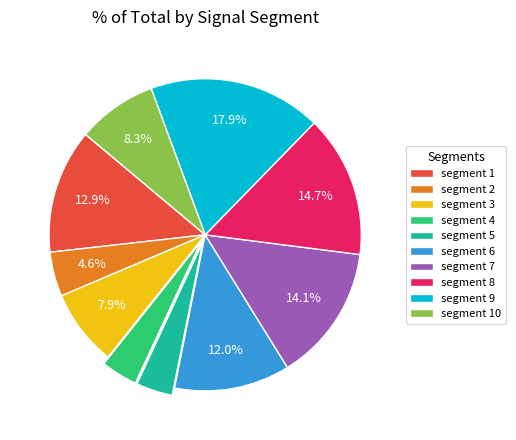

Is there a majority slice in this chart?

No